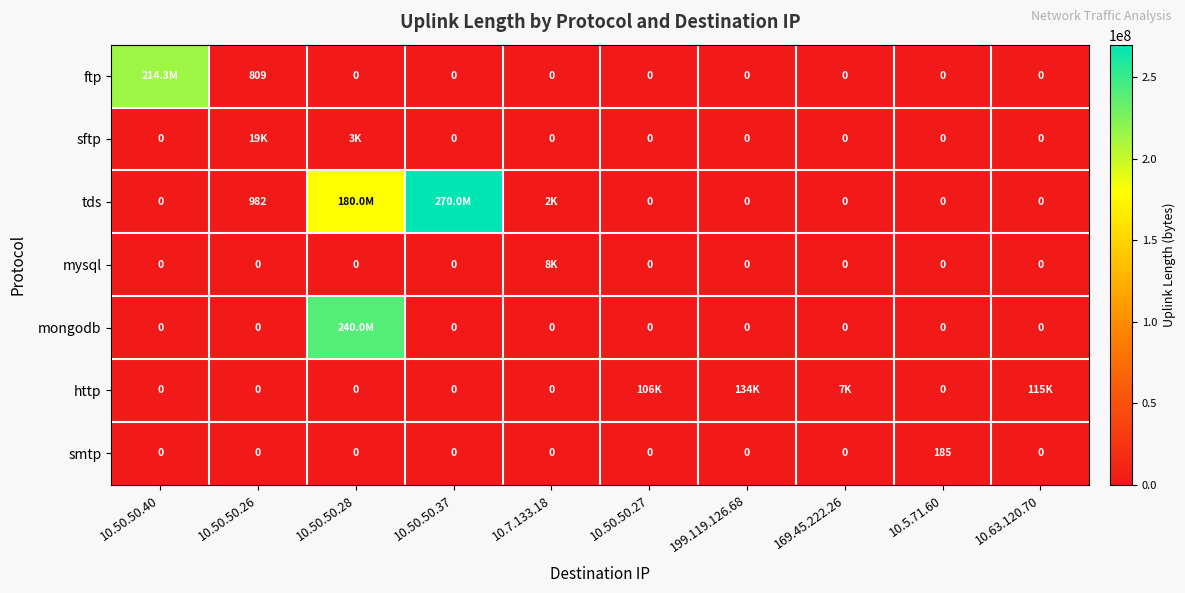

At which category does the chart reach its minimum across all series?

10.50.50.28